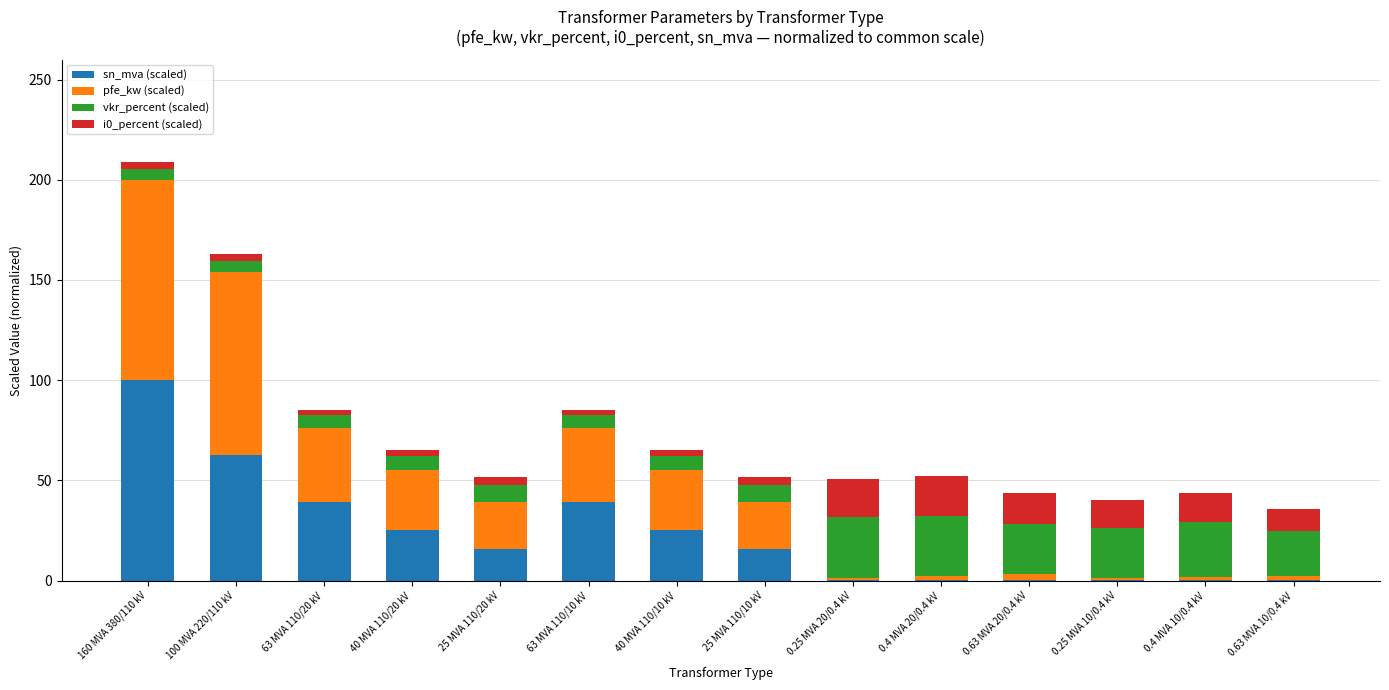

At which label does sn_mva (scaled) reach its peak?

160 MVA 380/110 kV